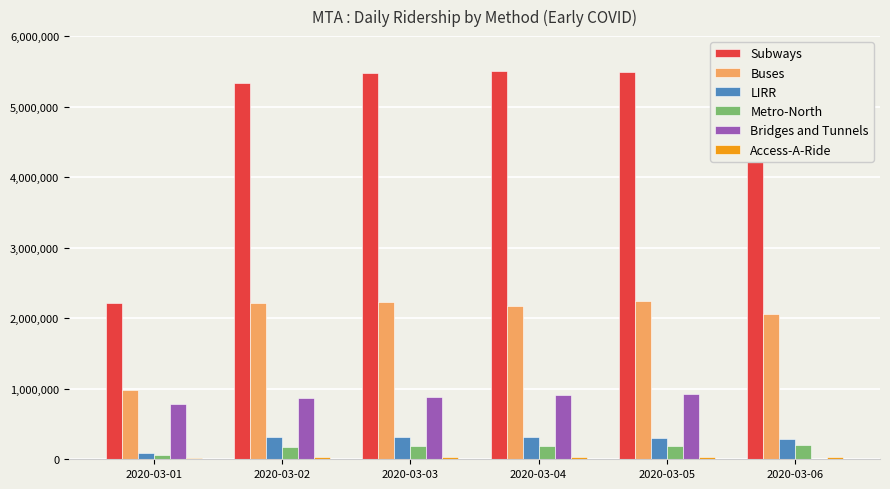

The Bridges and Tunnels series shows 1575271 at 2020-03-05. True or false?

False